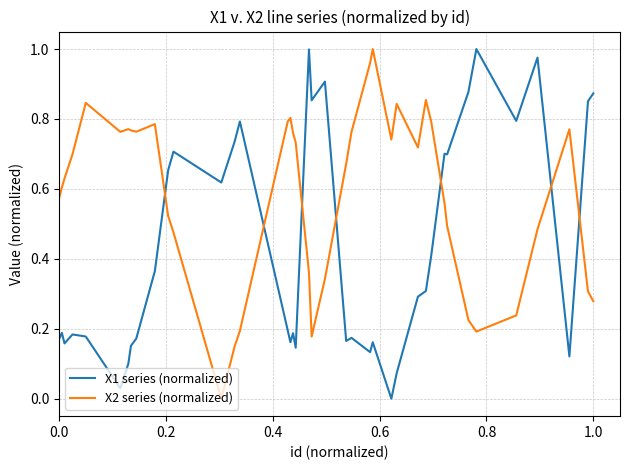

Which series has the largest total across all categories?

X2 series (normalized)